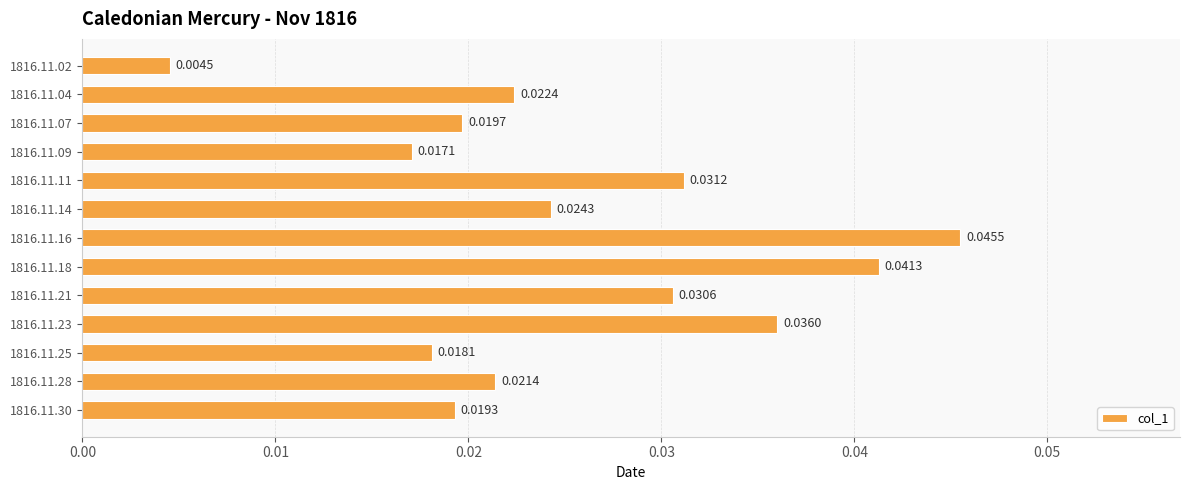

Rank the categories by value from lowest to highest.

1816.11.02, 1816.11.09, 1816.11.25, 1816.11.30, 1816.11.07, 1816.11.28, 1816.11.04, 1816.11.14, 1816.11.21, 1816.11.11, 1816.11.23, 1816.11.18, 1816.11.16